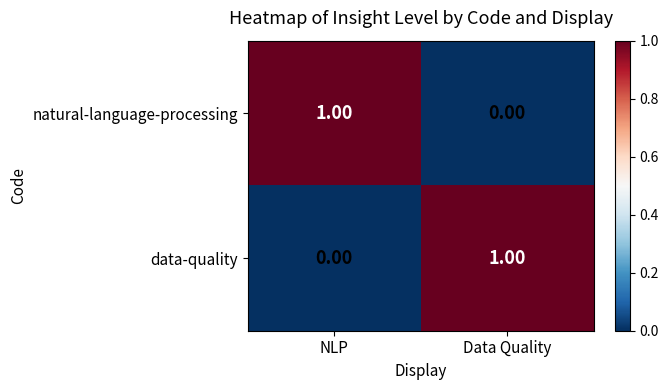

What is the difference between the highest and lowest values at Data Quality?

1